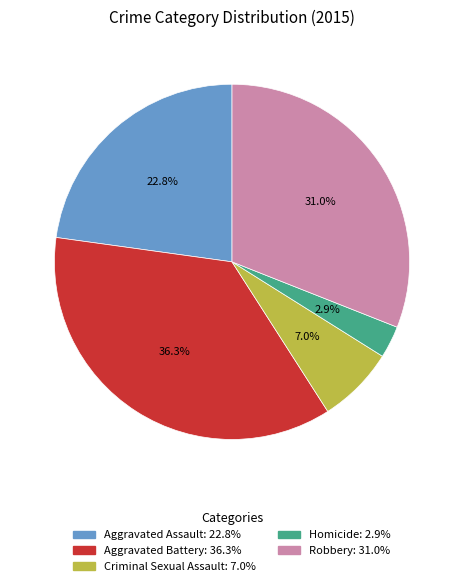

How many segments does this pie chart have?

5